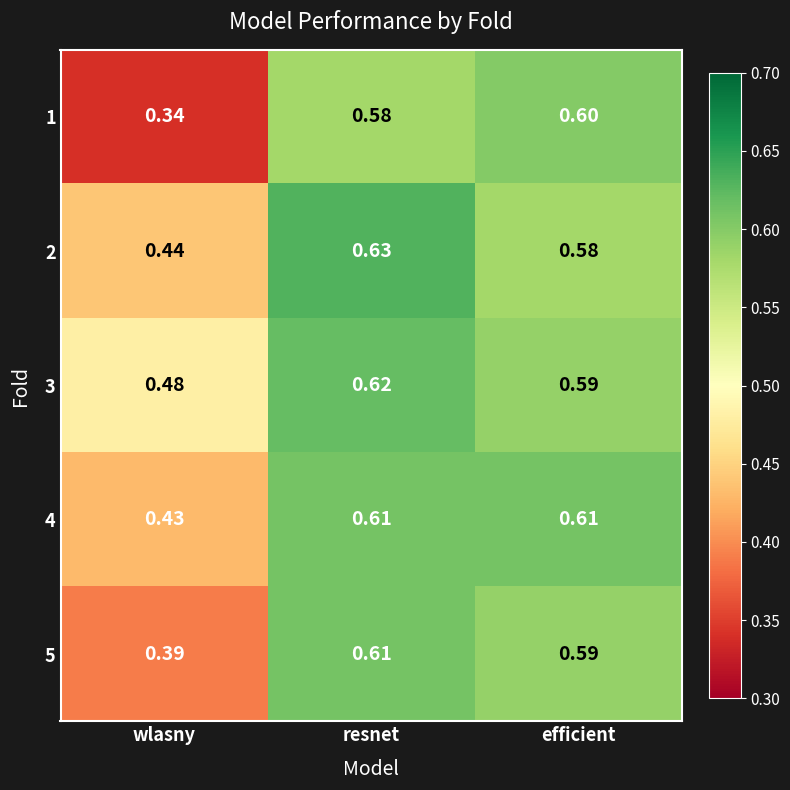

At which label is 2 closest to 0?

wlasny